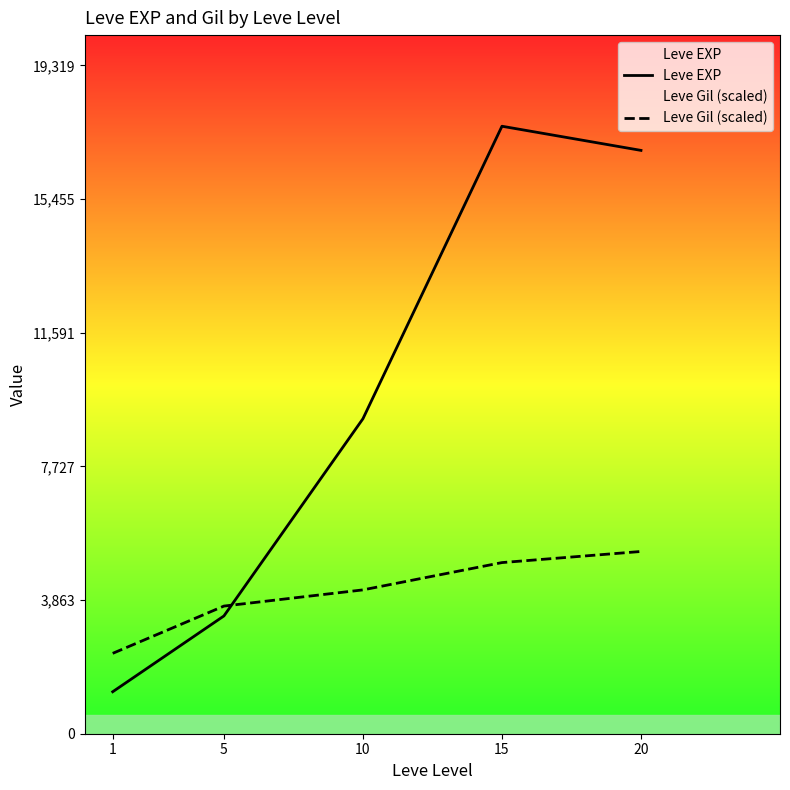

Which series has the widest spread of values?

Leve EXP